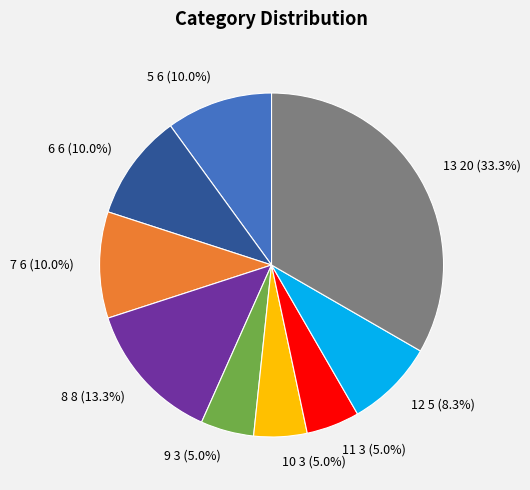

To the nearest percent, what percentage of the pie is 6?

10%